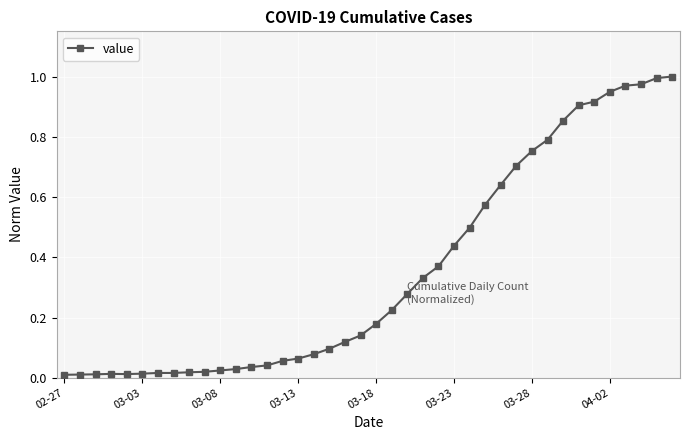

What is the value of the 30th point from the left?

0.7